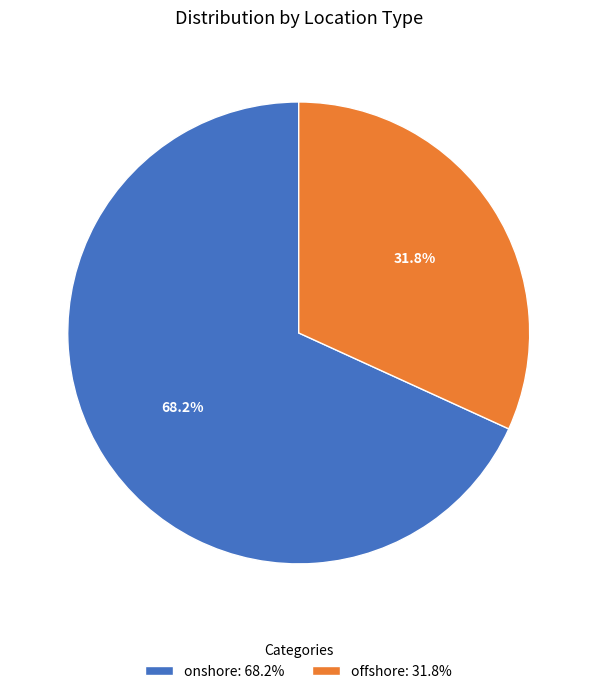

What is the total percentage of onshore and offshore?

100.0%